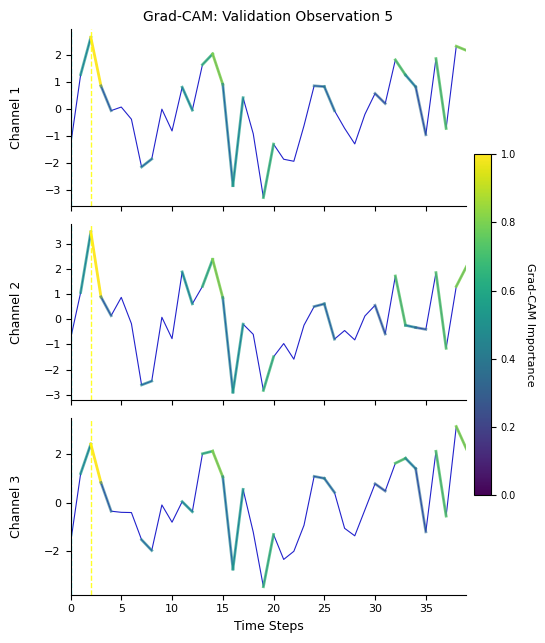

What is the difference between the Channel 1 values at 39 and 12?

2.2